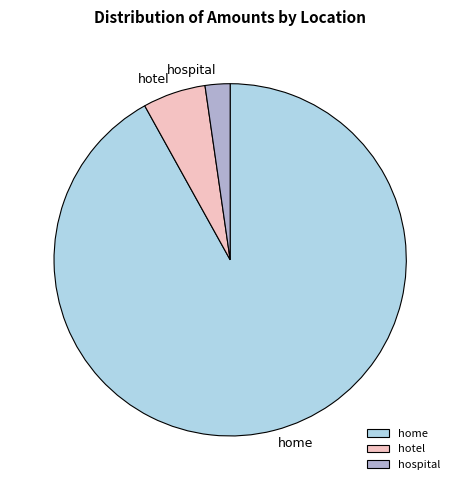

Rank the categories by value from highest to lowest.

home, hotel, hospital